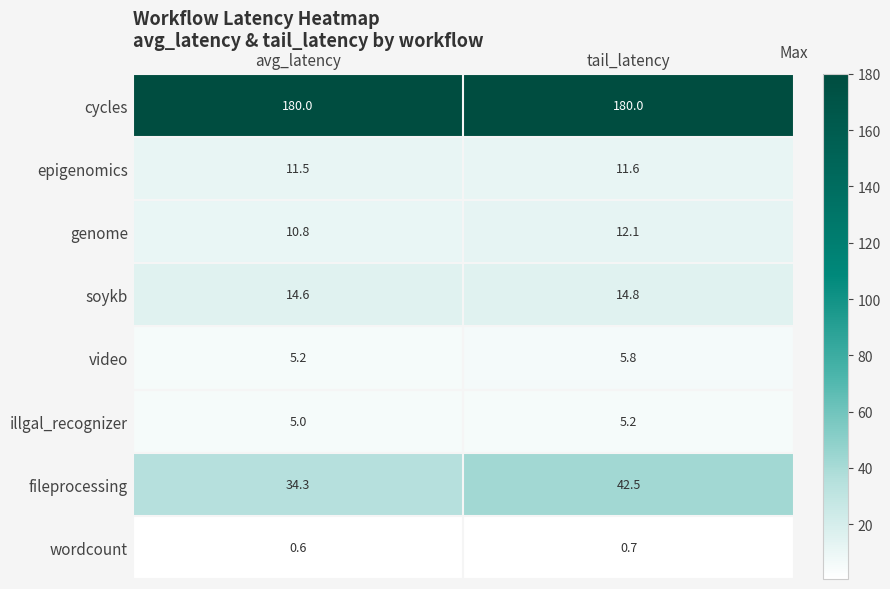

What is the highest value of the fileprocessing series?

42.5